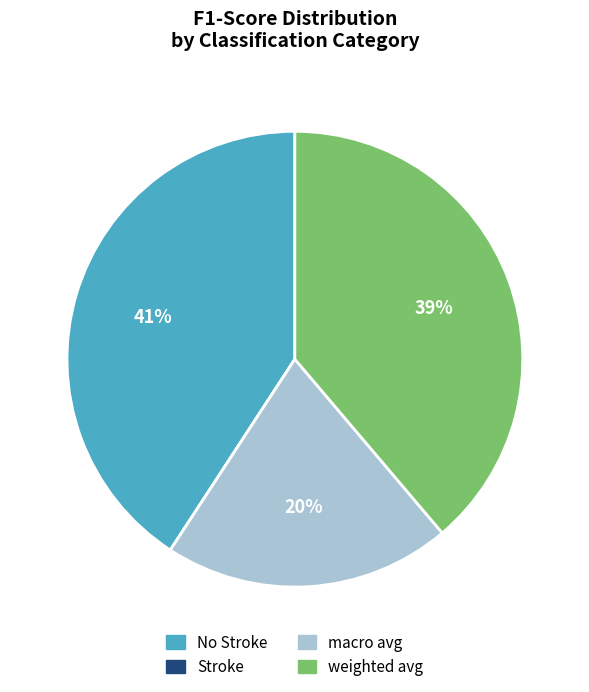

To the nearest percent, what portion does weighted avg represent?

39%